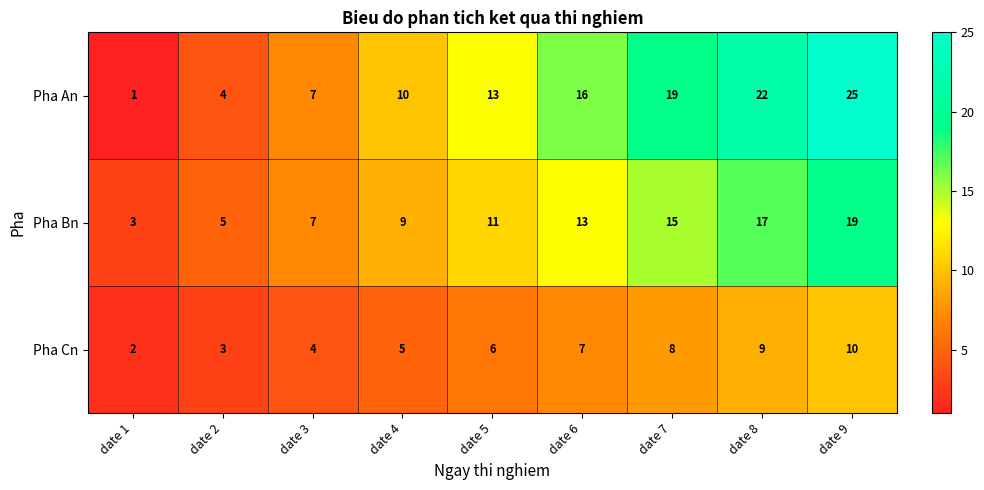

List the series in order of their peak value, highest first.

Pha An, Pha Bn, Pha Cn